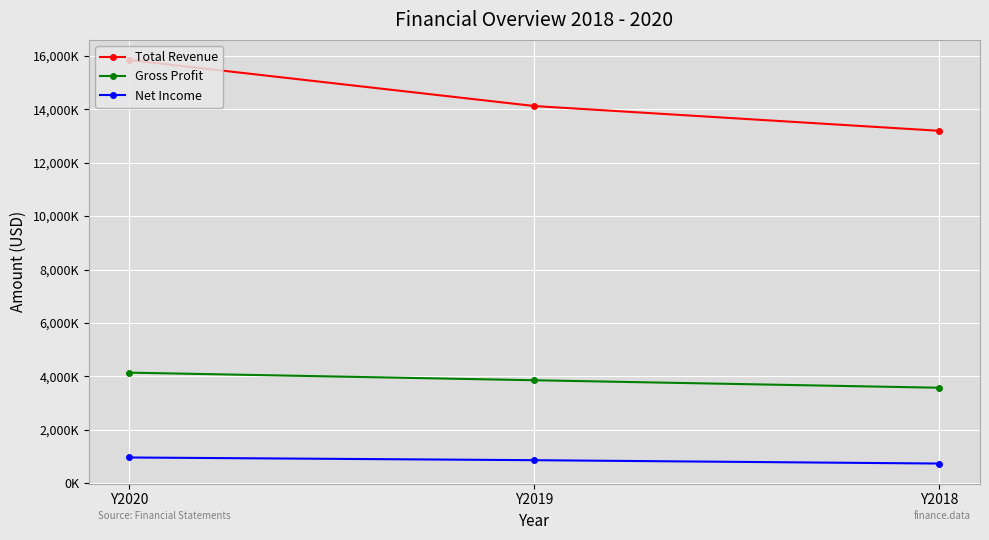

What are all the series names shown in the legend?

Total Revenue, Gross Profit, Net Income